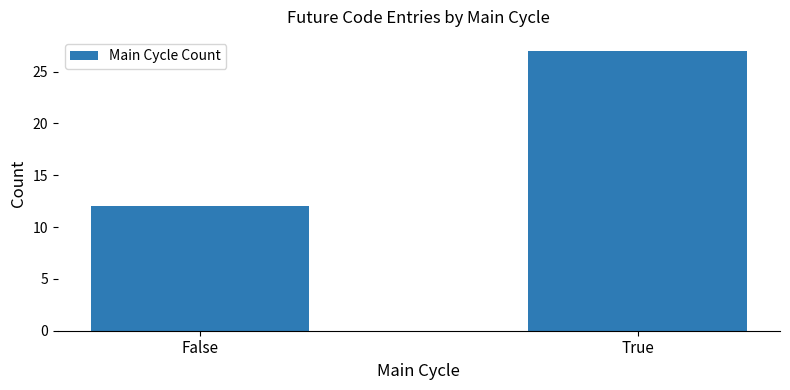

How many values are between 12 and 27?

2